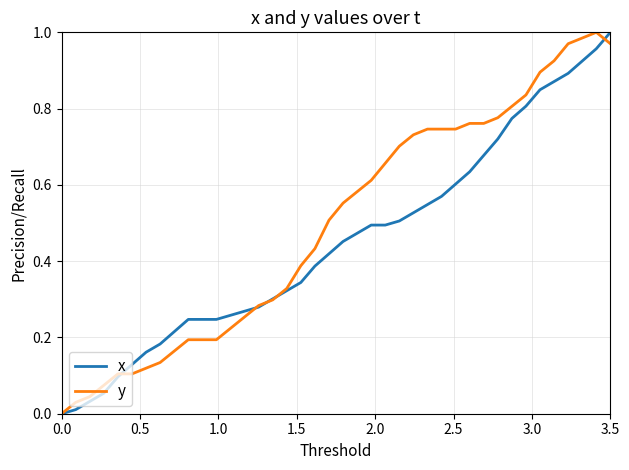

Rank the series by their average value, from highest to lowest.

y, x